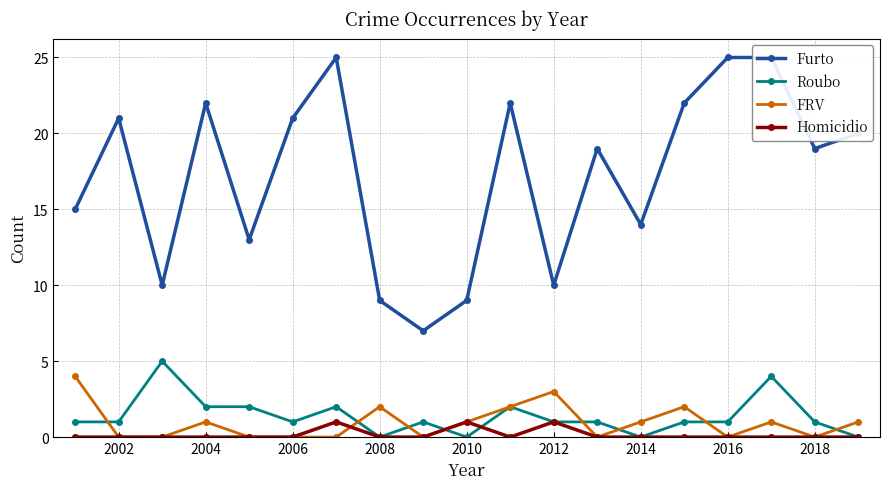

Which series has the largest total across all categories?

Furto